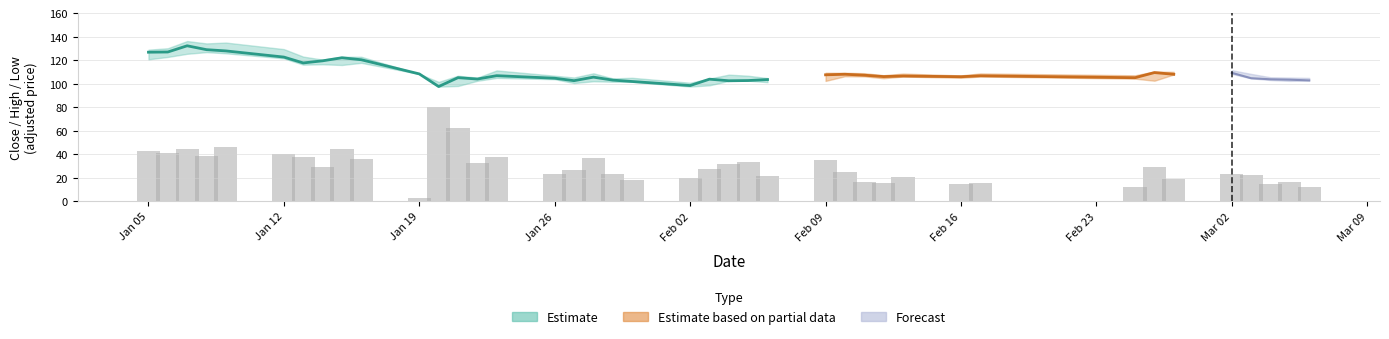

Where is high nearest to the value 118?

7